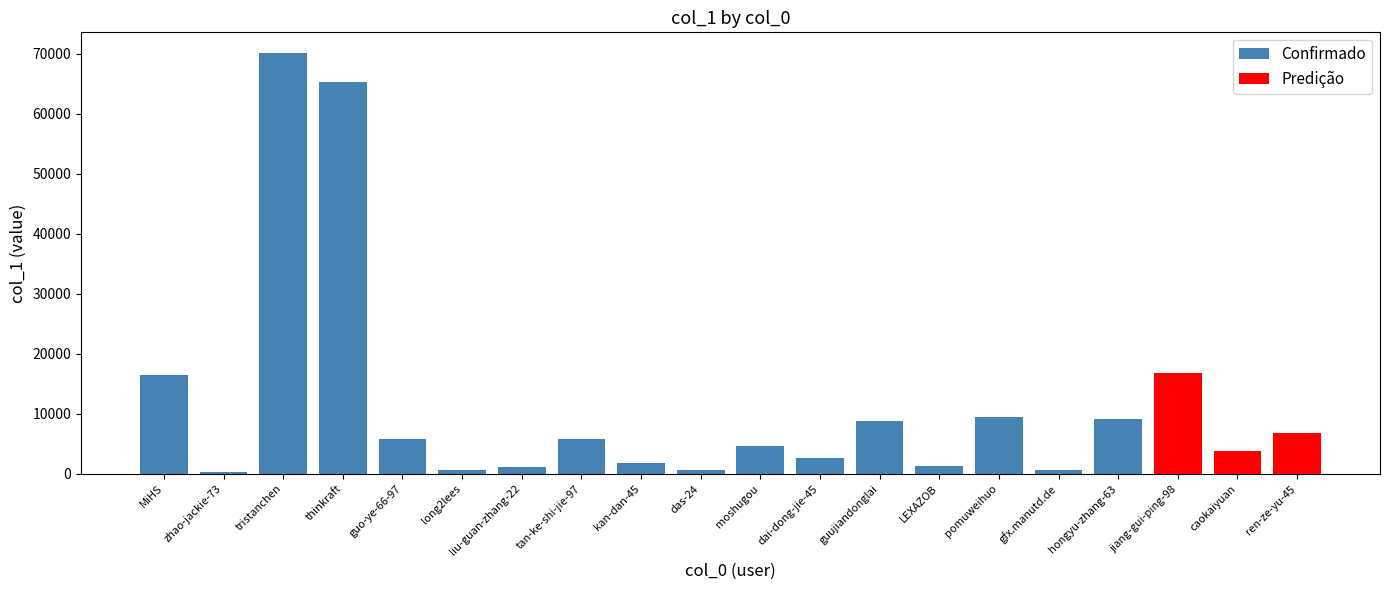

Reading left to right, extract all data points from this chart.

MiHS=16460	zhao-jackie-73=256	tristanchen=70034	thinkraft=65288	guo-ye-66-97=5895	long2lees=645	liu-guan-zhang-22=1186	tan-ke-shi-jie-97=5755	kan-dan-45=1893	das-24=583	moshugou=4718	dai-dong-jie-45=2669	guujiandonglai=8843	LEXAZOB=1382	pomuweihuo=9490	gfx.manutd.de=584	hongyu-zhang-63=9208	jiang-gui-ping-98=16888	caokaiyuan=3741	ren-ze-yu-45=6893